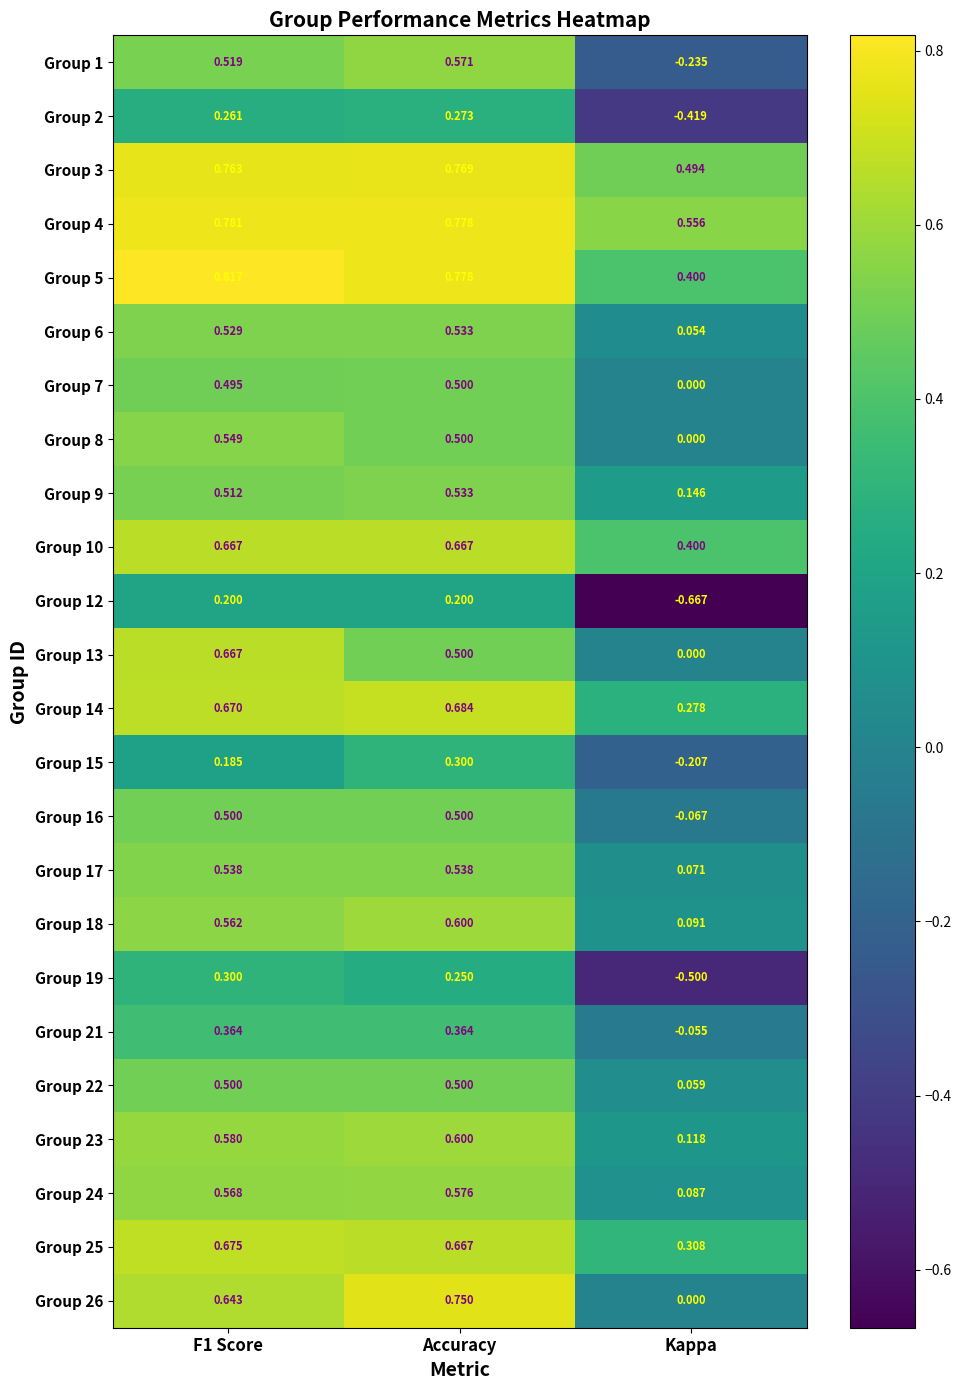

At which label does Group 24 reach its peak?

Accuracy